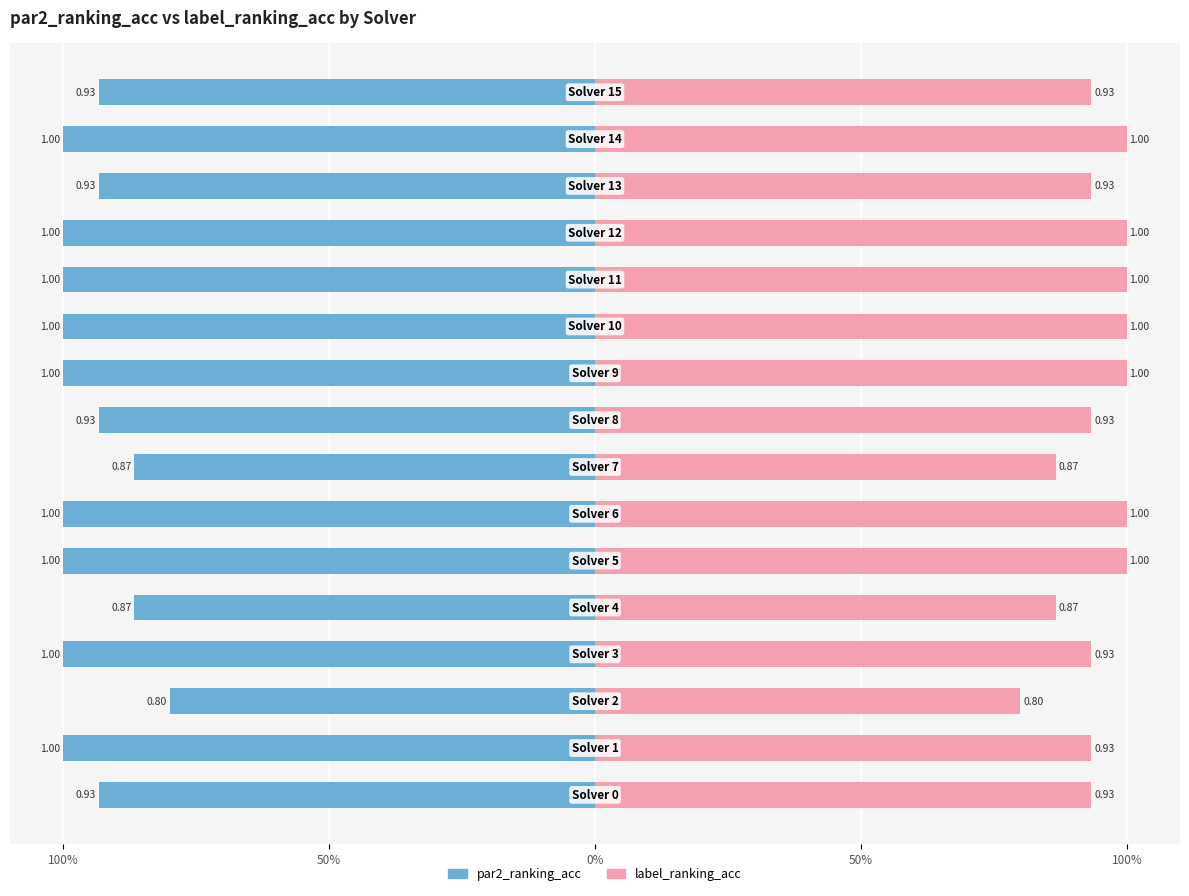

The label_ranking_acc series shows 1.0 at 11. True or false?

True